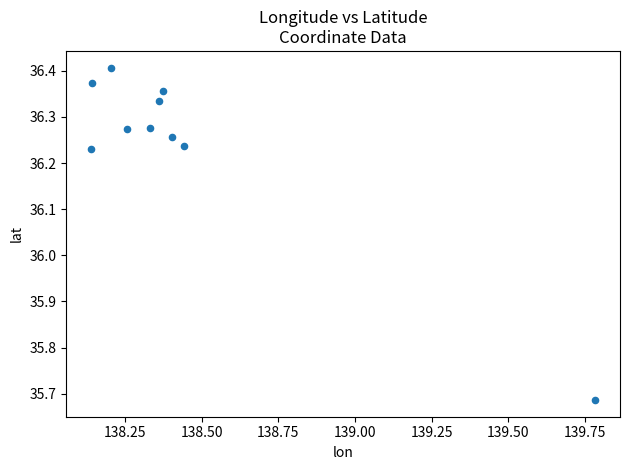

What is the range of Y values (max minus min)?

0.7